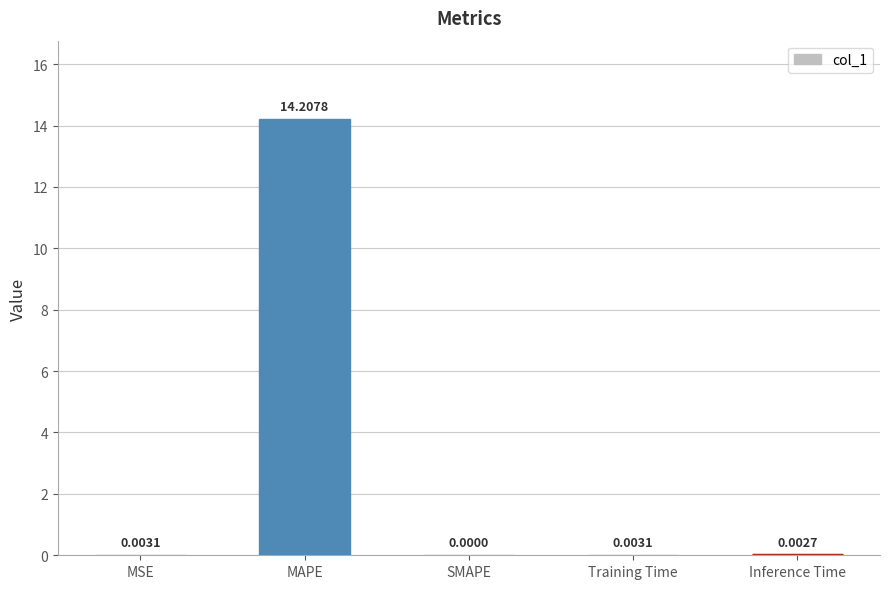

Are the bars horizontal?

No